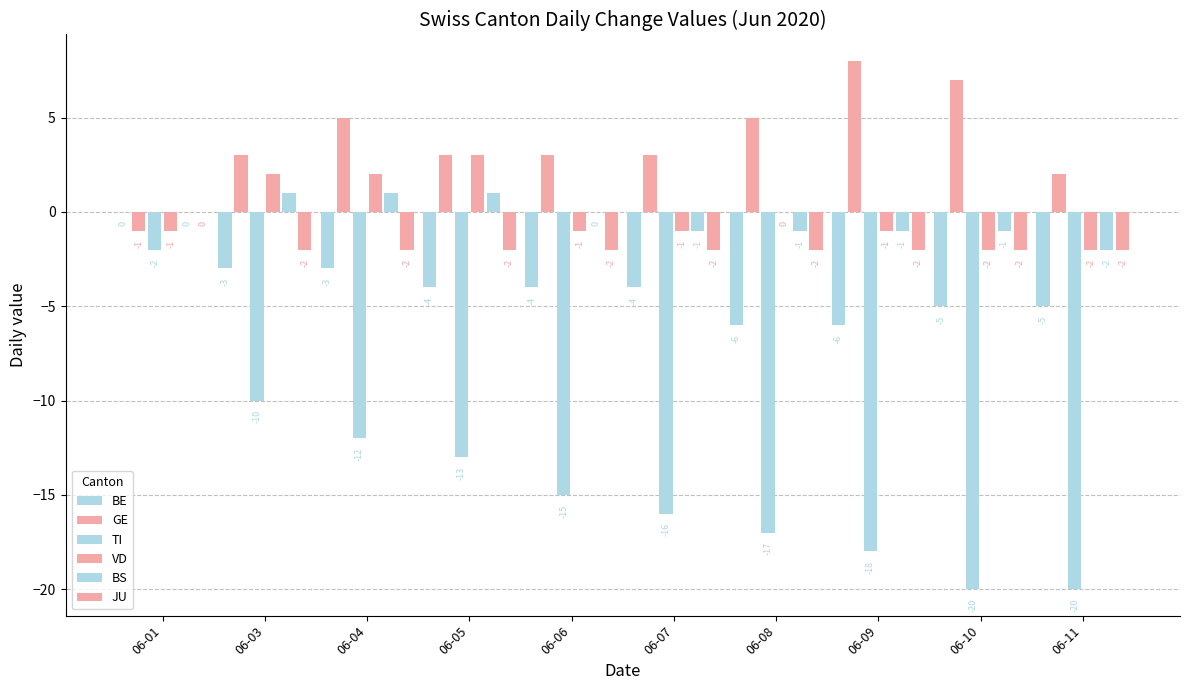

Reading left to right, extract all data points from this chart.

BE: 06-01=0	06-03=-3	06-04=-3	06-05=-4	06-06=-4	06-07=-4	06-08=-6	06-09=-6	06-10=-5	06-11=-5
GE: 06-01=-1	06-03=3	06-04=5	06-05=3	06-06=3	06-07=3	06-08=5	06-09=8	06-10=7	06-11=2
TI: 06-01=-2	06-03=-10	06-04=-12	06-05=-13	06-06=-15	06-07=-16	06-08=-17	06-09=-18	06-10=-20	06-11=-20
VD: 06-01=-1	06-03=2	06-04=2	06-05=3	06-06=-1	06-07=-1	06-08=0	06-09=-1	06-10=-2	06-11=-2
BS: 06-01=0	06-03=1	06-04=1	06-05=1	06-06=0	06-07=-1	06-08=-1	06-09=-1	06-10=-1	06-11=-2
JU: 06-01=0	06-03=-2	06-04=-2	06-05=-2	06-06=-2	06-07=-2	06-08=-2	06-09=-2	06-10=-2	06-11=-2